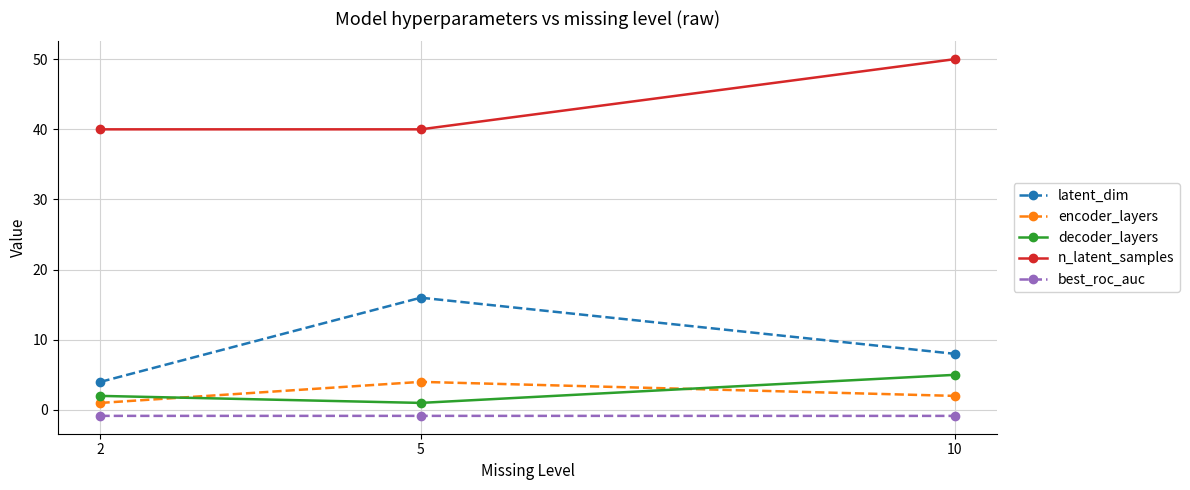

How many lines are shown in the chart?

5